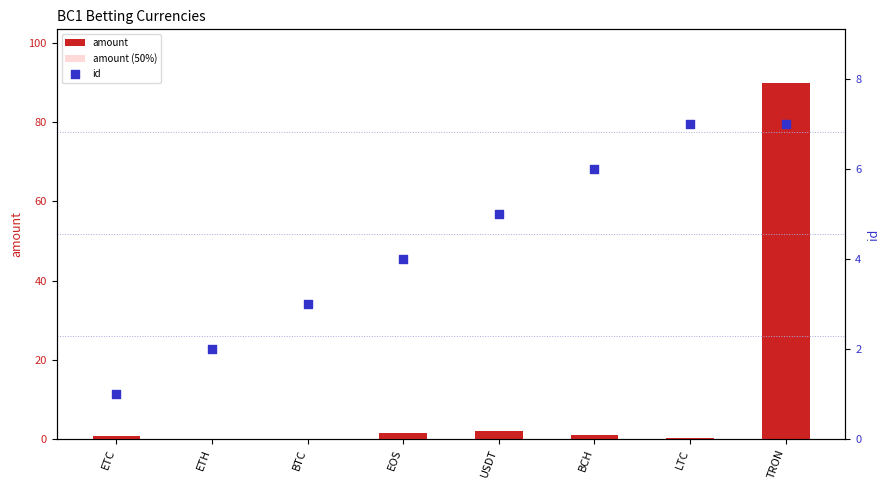

Which series contains the lowest Y value?

amount (50%)